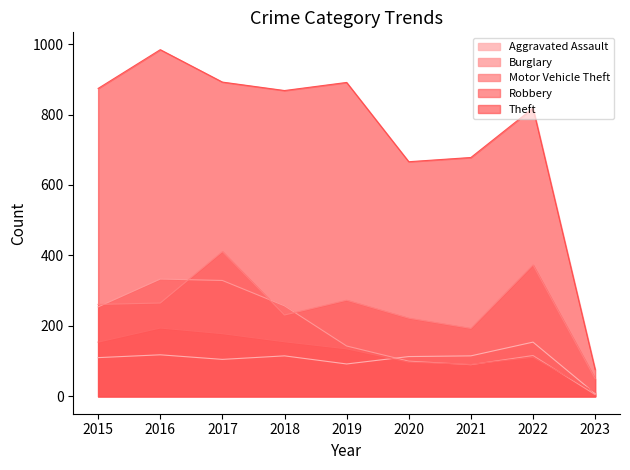

Reading left to right, list all the values displayed in this chart.

Aggravated Assault: 110	118	105	115	92	113	115	154	8
Burglary: 254	333	329	257	143	100	90	116	5
Motor Vehicle Theft: 261	265	411	231	273	222	193	373	50
Robbery: 154	194	178	155	135	97	91	111	12
Theft: 874	984	892	868	891	666	678	818	76